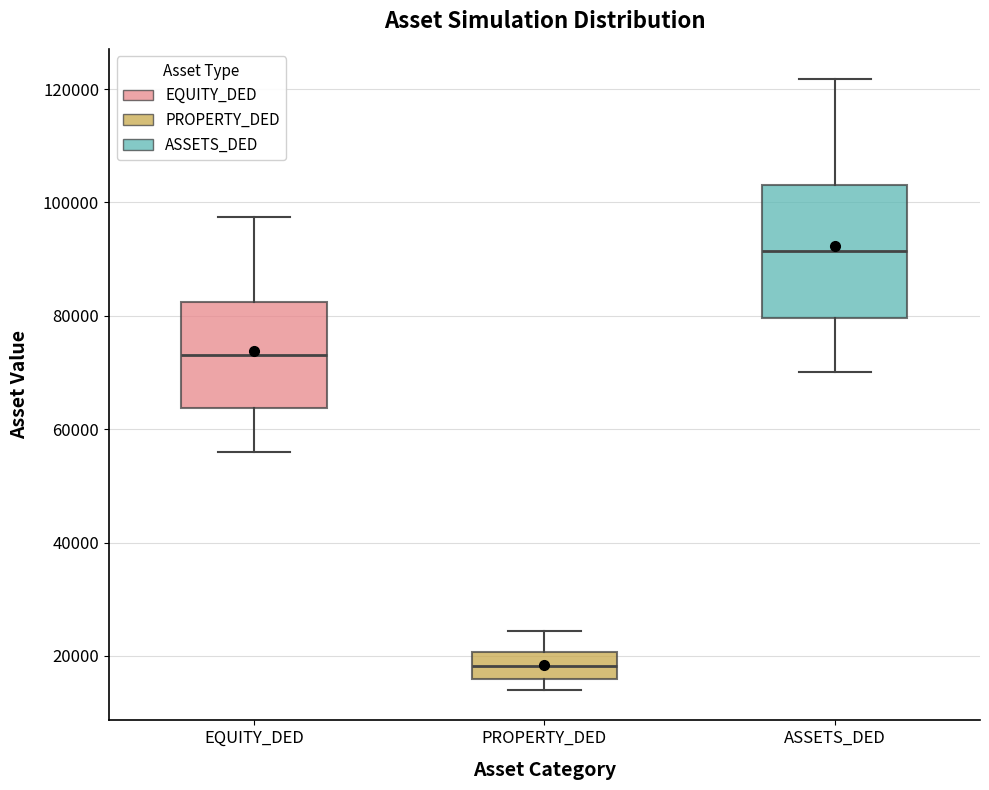

Where is the upper edge of the box for PROPERTY_DED on the y-axis? The values are not printed on the chart, so give them approximately, as read against the axis.

20000